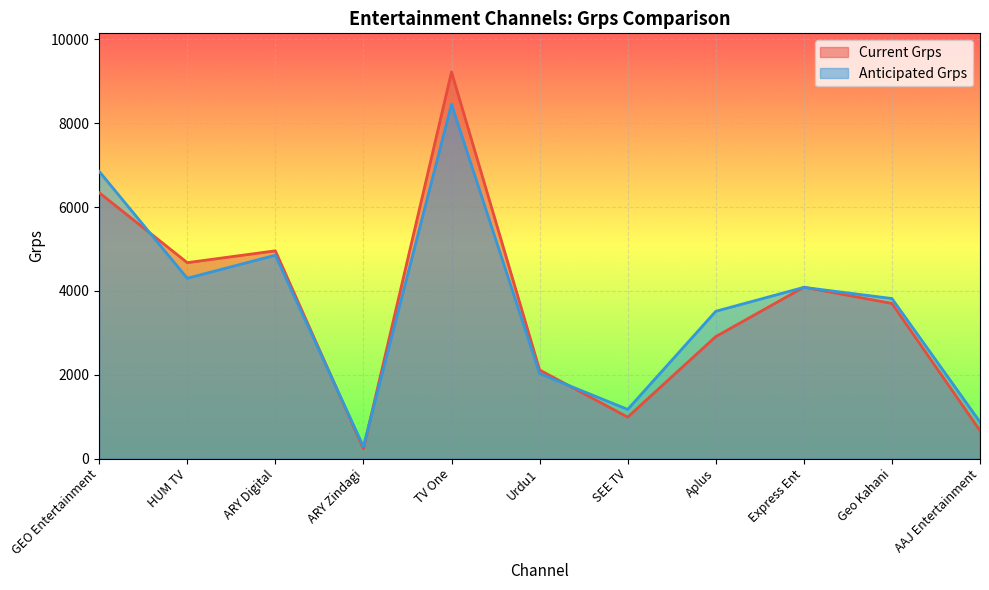

True or false: Anticipated Grps has a value of 1613.9 at SEE TV.

False